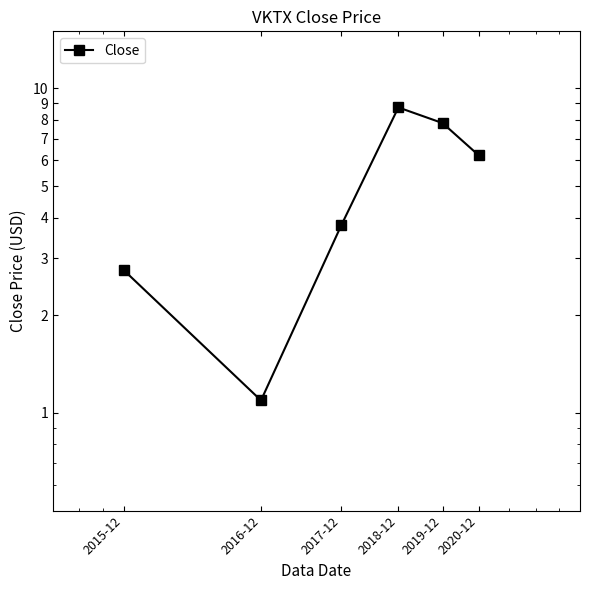

What is the value of the 6th point from the left?

6.2